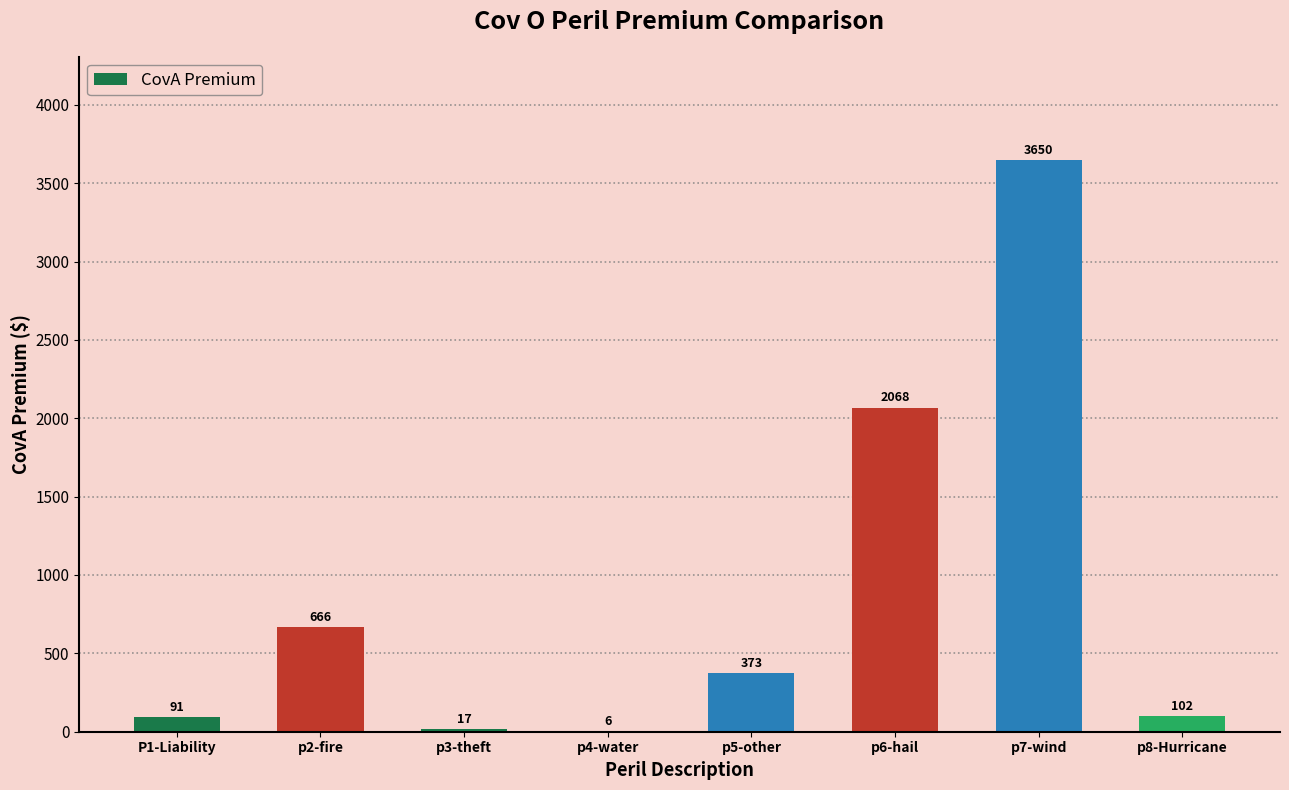

What is the difference between the values at p8-Hurricane and p3-theft?

85.1